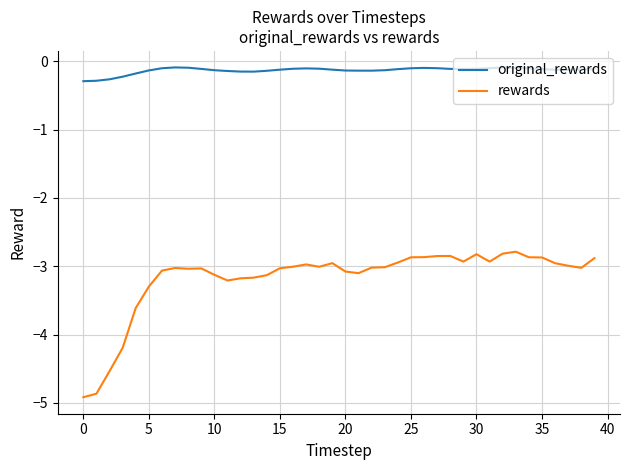

How many lines are shown in the chart?

2